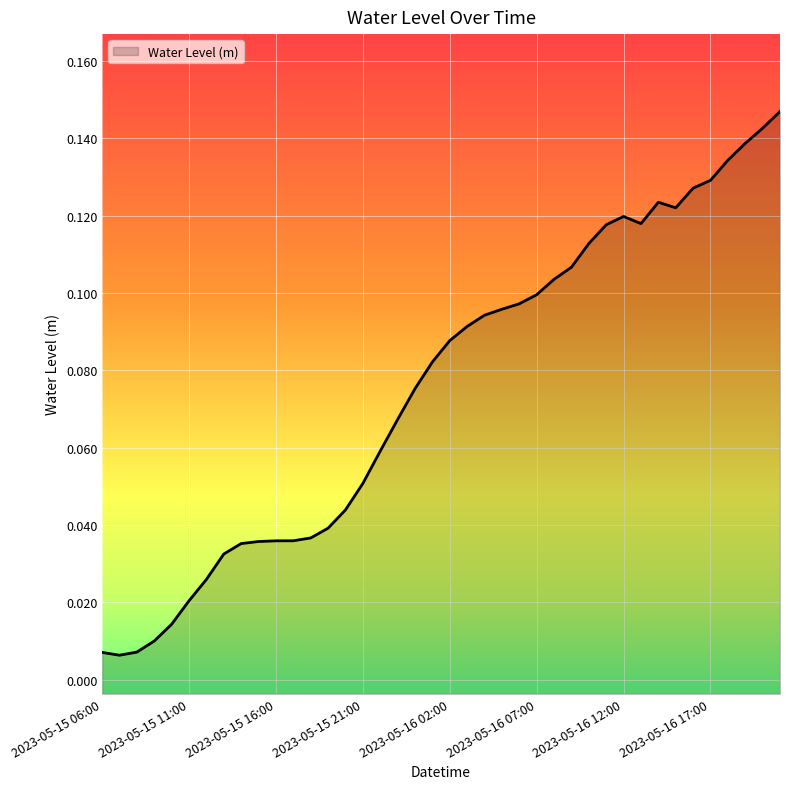

What is the average value?

0.1